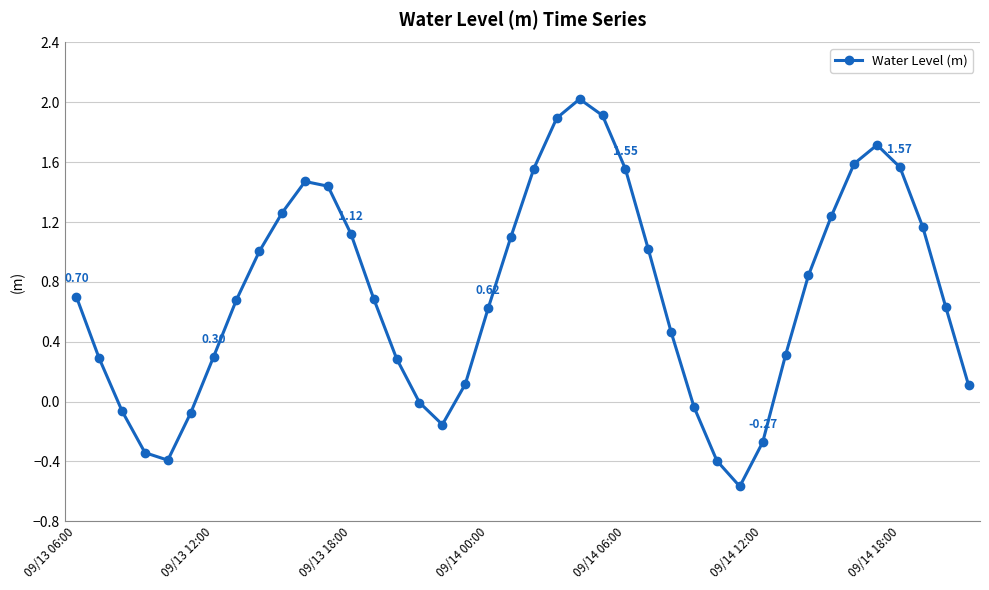

What is the difference between the second highest and second lowest values?

2.3